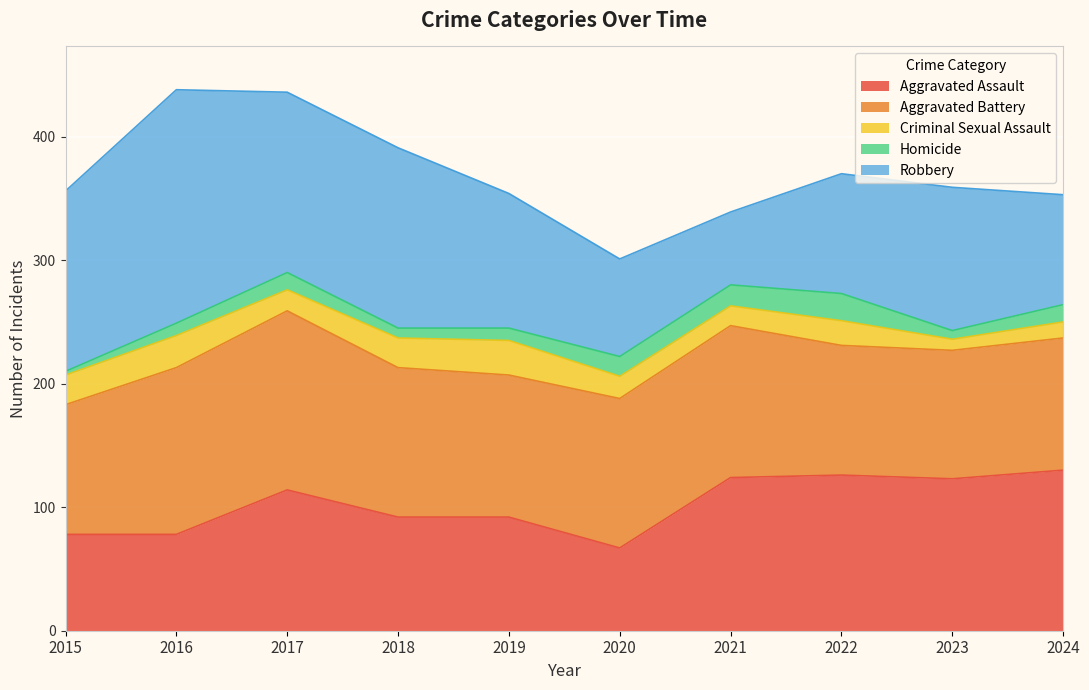

What is the difference between the highest and lowest values at 2018?

138